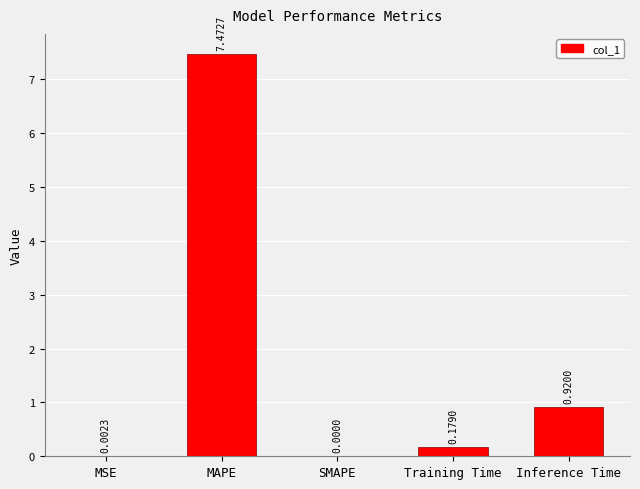

How many series are shown in this chart?

1